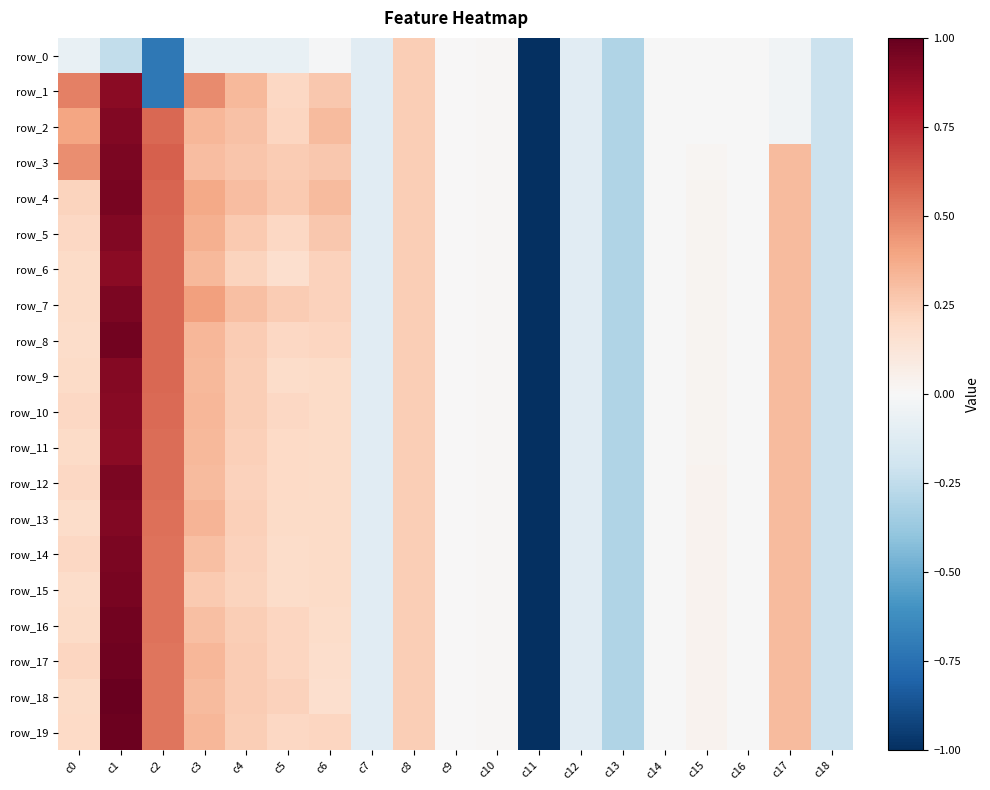

How many positive values does the row_10 series have?

11